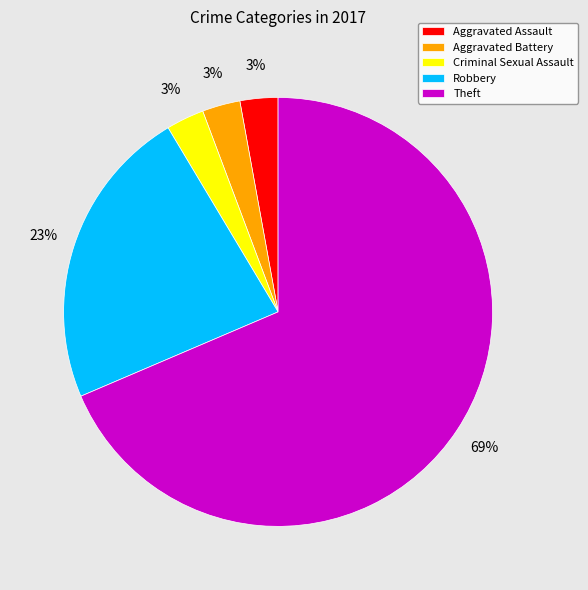

Which slice is the largest?

Theft